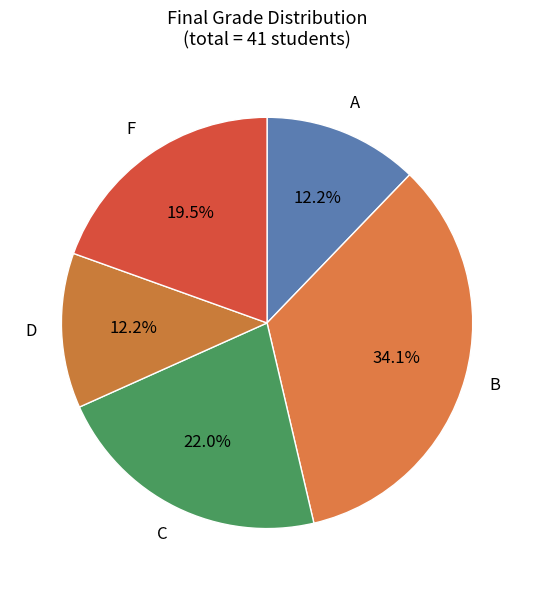

Which slice is the largest?

B